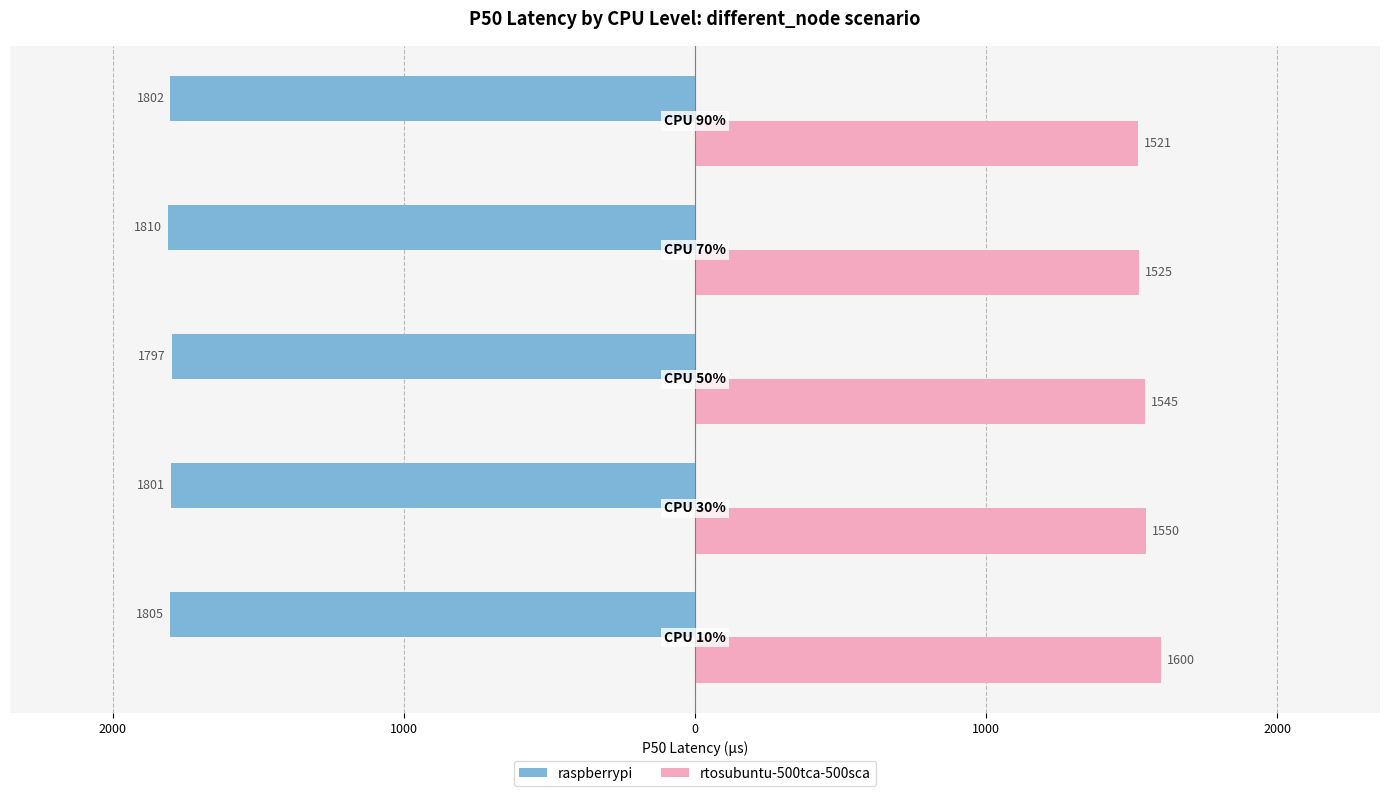

What are all the series names shown in the legend?

raspberrypi, rtosubuntu-500tca-500sca